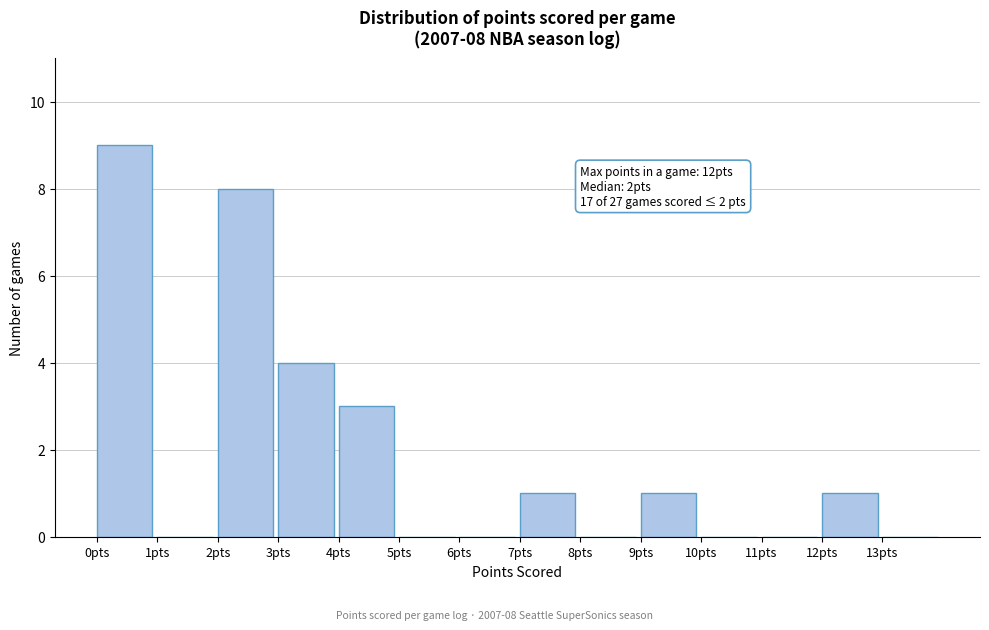

Over which range of the x-axis is the bar tallest?

0 to 1